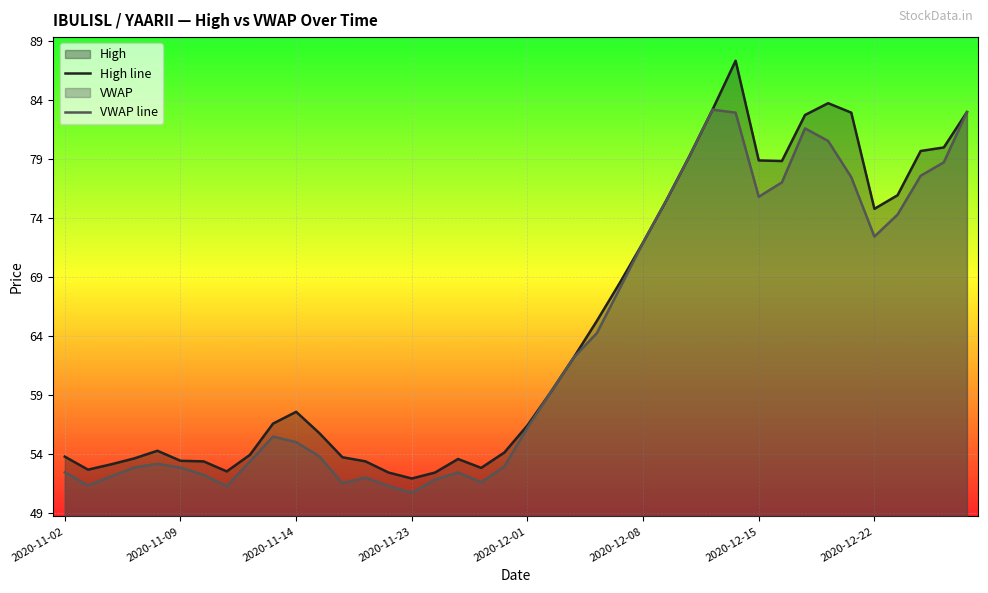

What is the spread (max minus min) of values at 38?

1.3